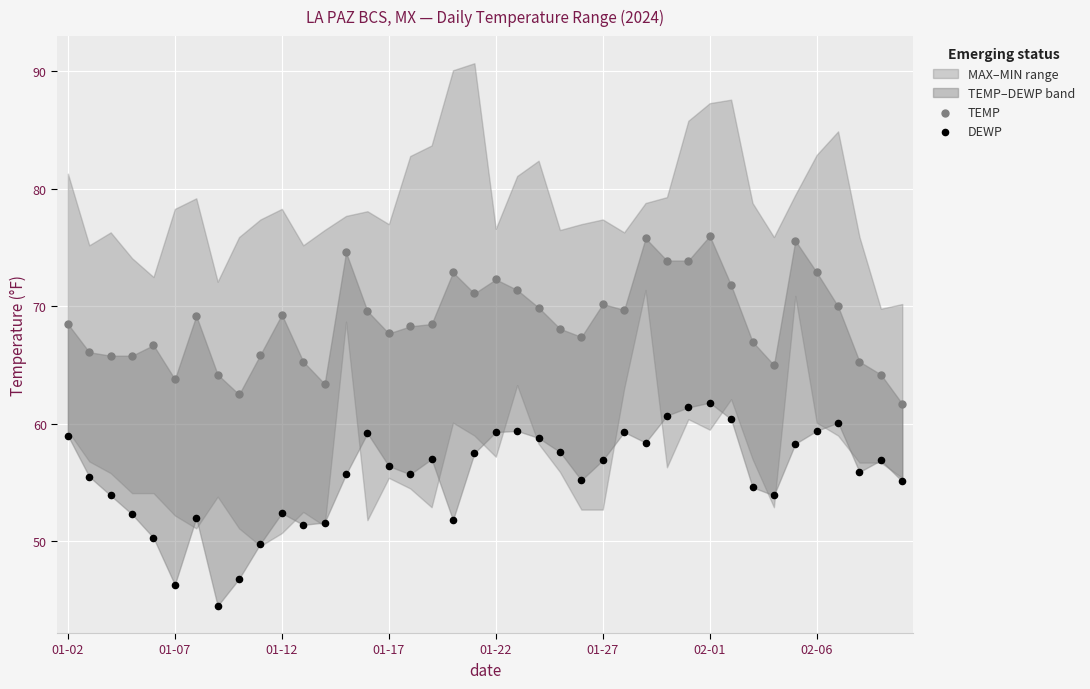

Across all data points, what is the range of Y values (max minus min)?

31.5